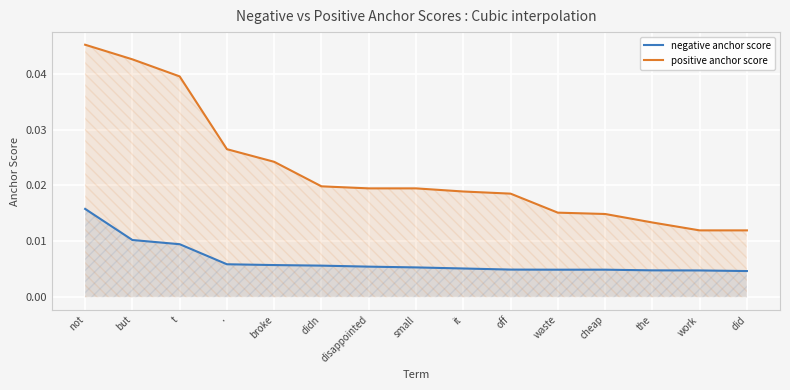

Which label corresponds to the largest value in the chart?

not